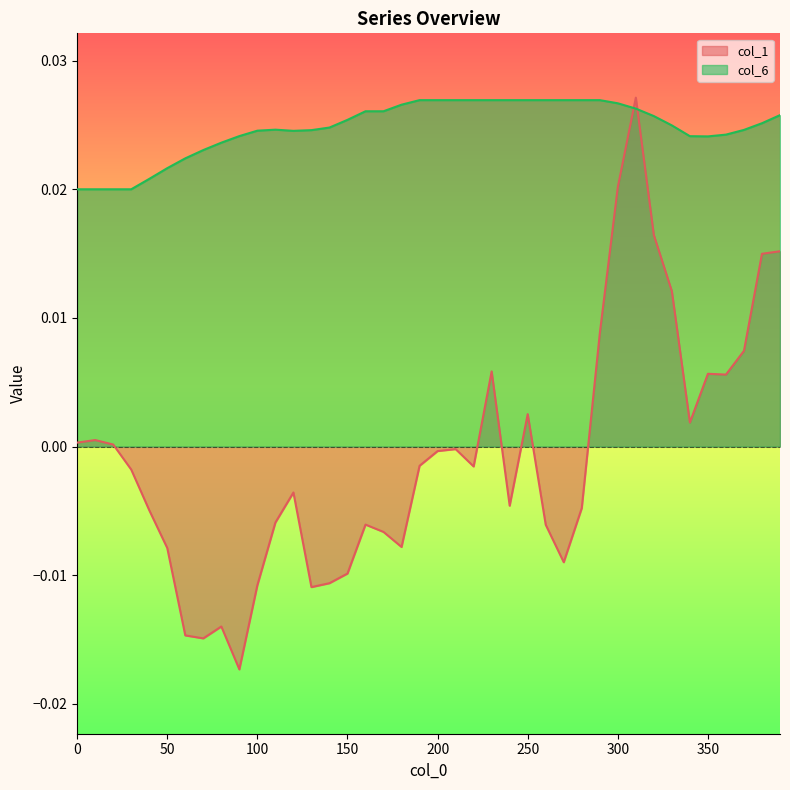

What are all the series names shown in the legend?

col_1, col_6